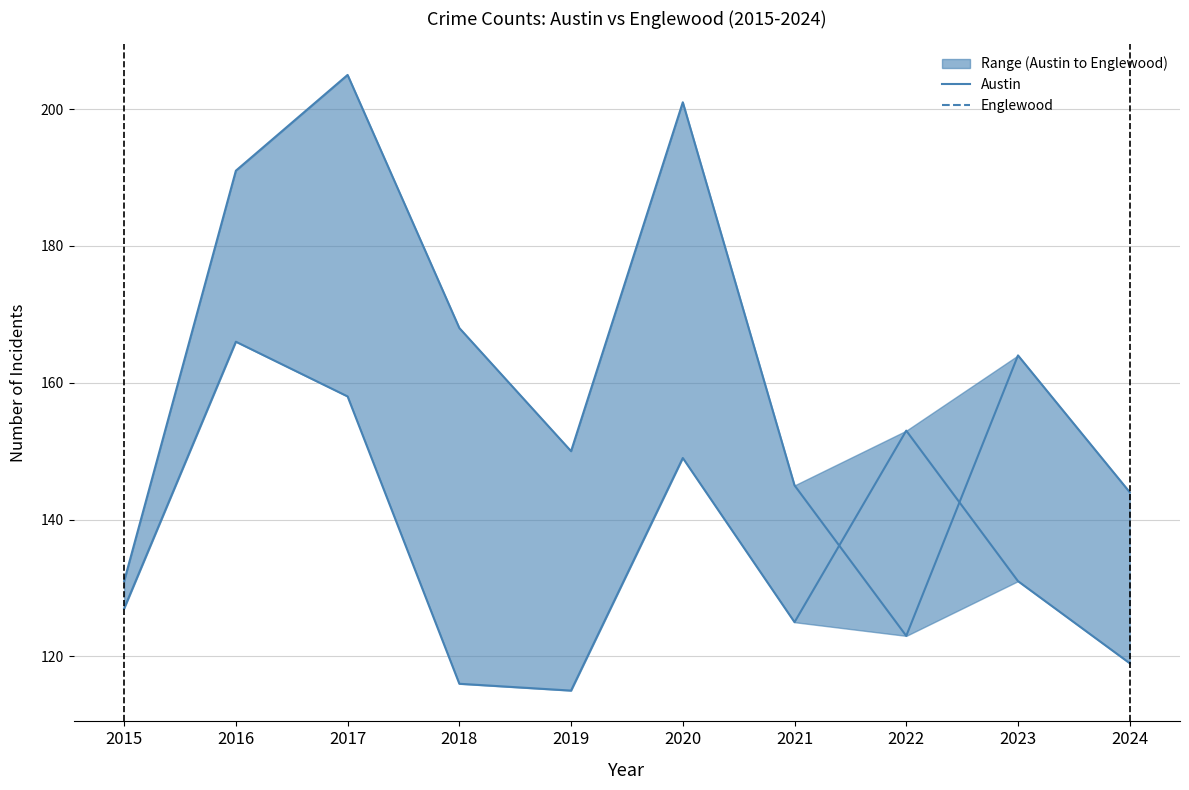

Rank the series by their average value, from highest to lowest.

Austin, Englewood